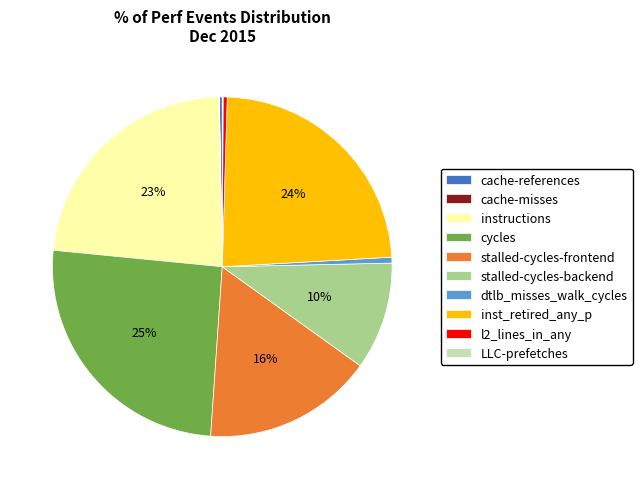

Which has a higher value, stalled-cycles-backend or cycles?

cycles